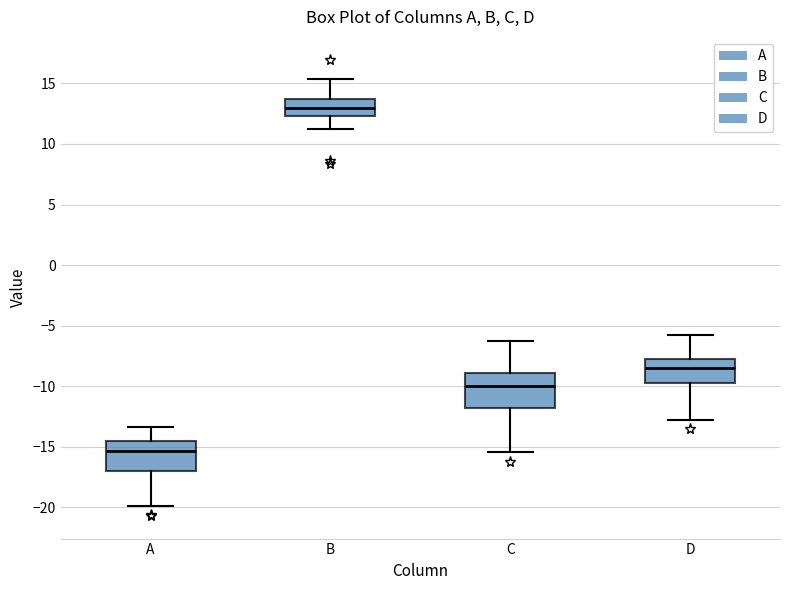

Reading left to right, transcribe this box plot: for each box, give where its median line is, the range the box spans, and where its two whiskers end, as read against the y-axis. The values are not printed on the chart, so give them approximately, as read against the axis.

A: median -15.5, box -17.0 to -14.5, whiskers -20.0 to -13.5
B: median 13.0, box 12.5 to 13.5, whiskers 11.0 to 15.5
C: median -10.0, box -12.0 to -9.0, whiskers -15.5 to -6.0
D: median -8.5, box -10.0 to -7.5, whiskers -13.0 to -5.5